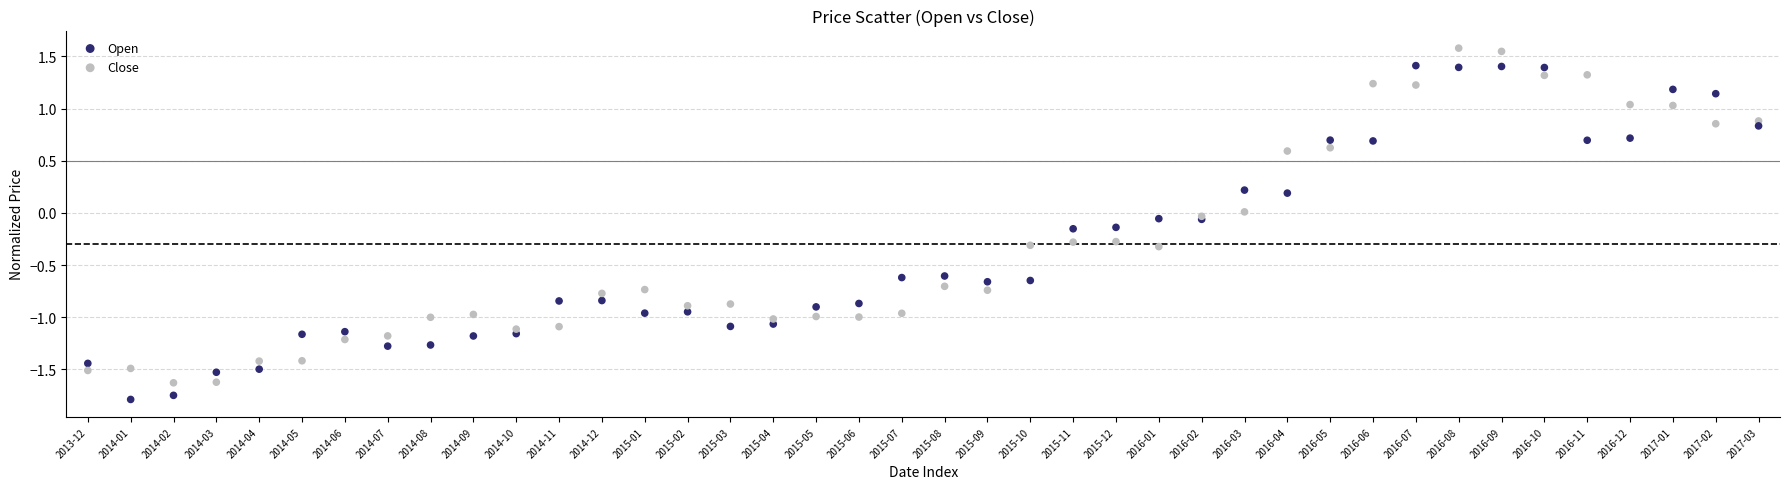

Which series contains the lowest Y value?

Close